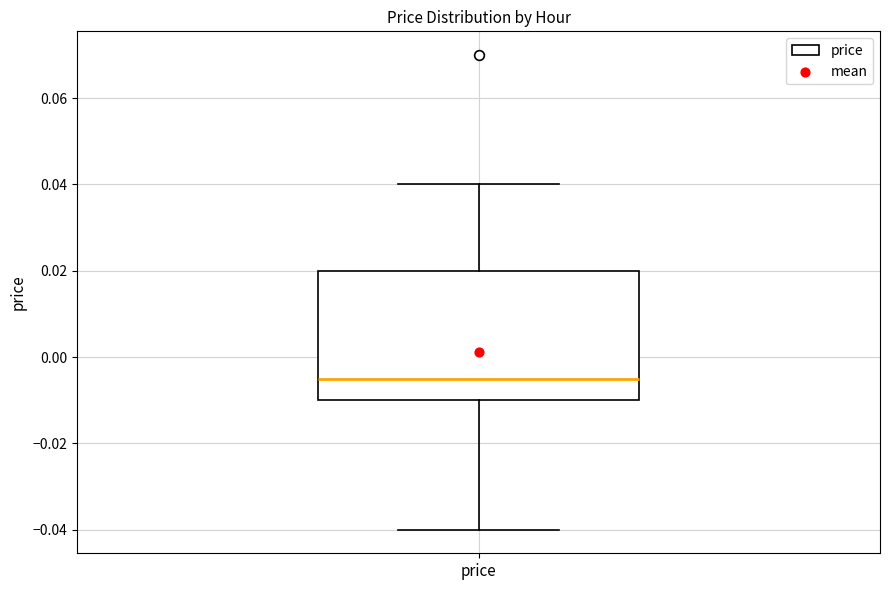

Read this box plot against the y-axis: the position of the median line, the range covered by the box, and the ends of both whiskers. The values are not printed on the chart, so give them approximately, as read against the axis.

median -0.004, box -0.010 to 0.020, whiskers -0.040 to 0.040